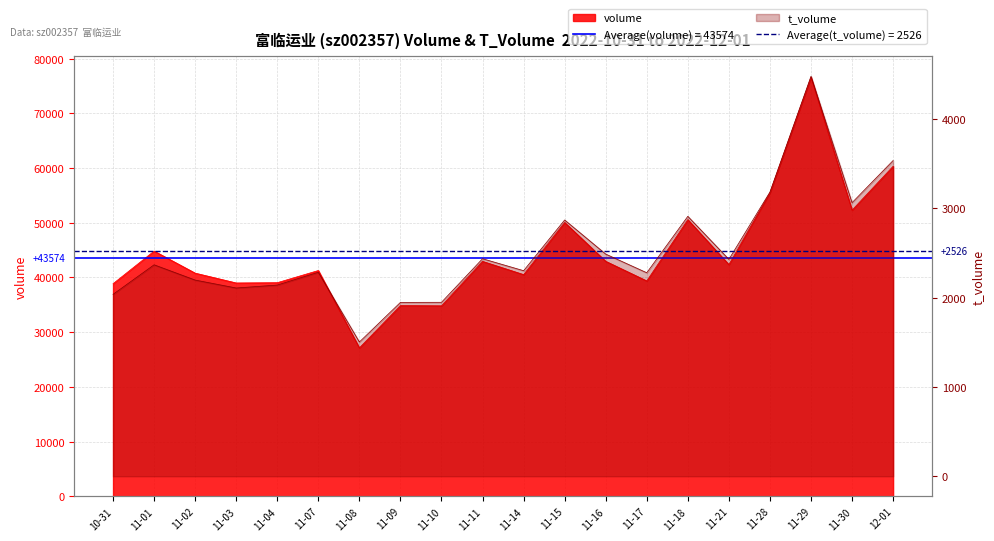

Which series has the largest total across all categories?

volume